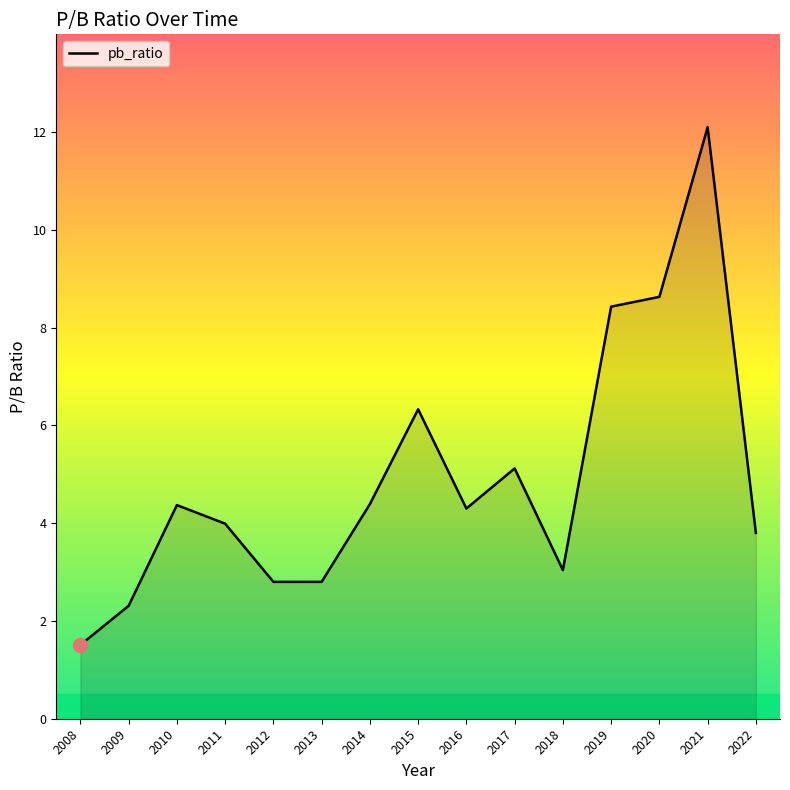

What is the greatest value displayed?

12.1